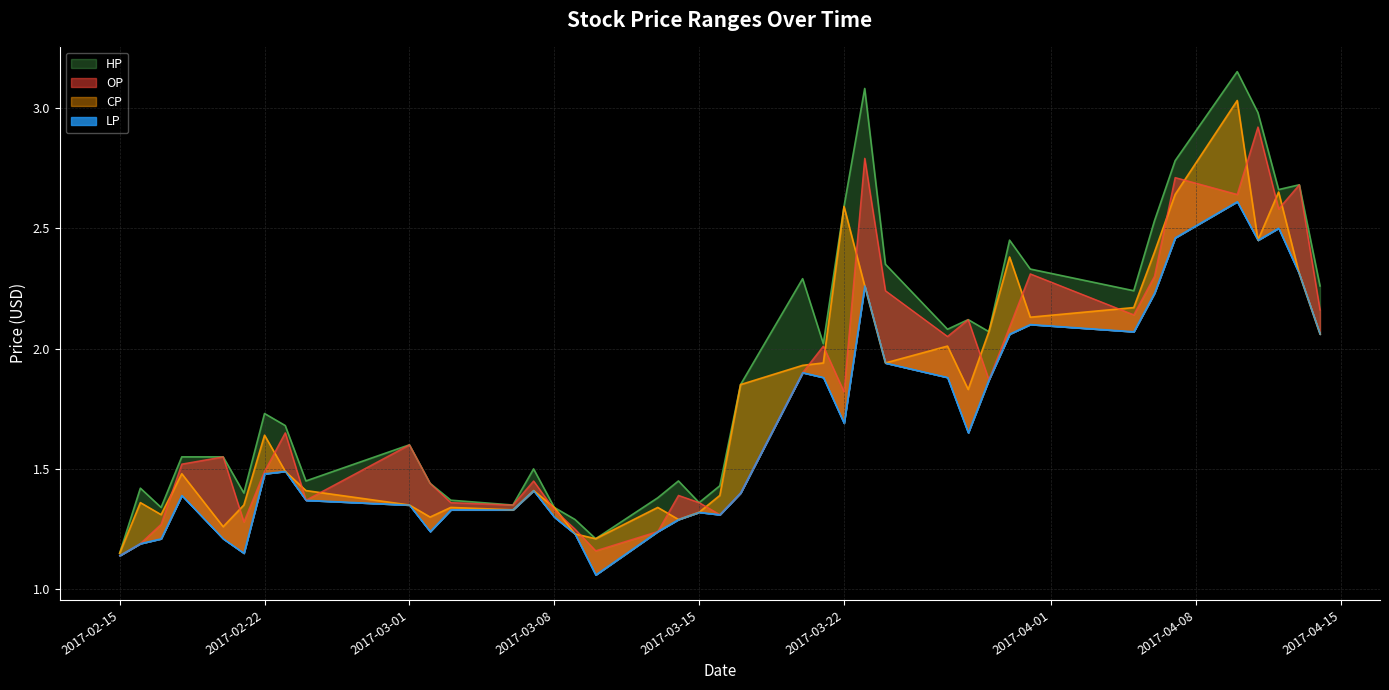

The CP series shows 2.0 at 2017-03-13. True or false?

False